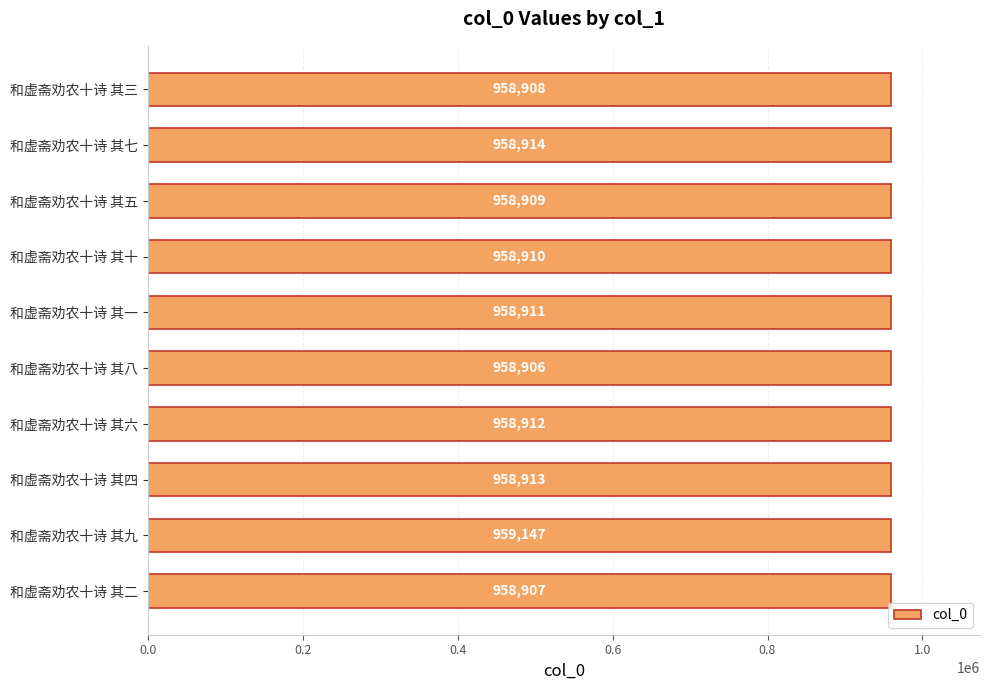

What is the change in value from 和虚斋劝农十诗 其八 to 和虚斋劝农十诗 其九?

+241